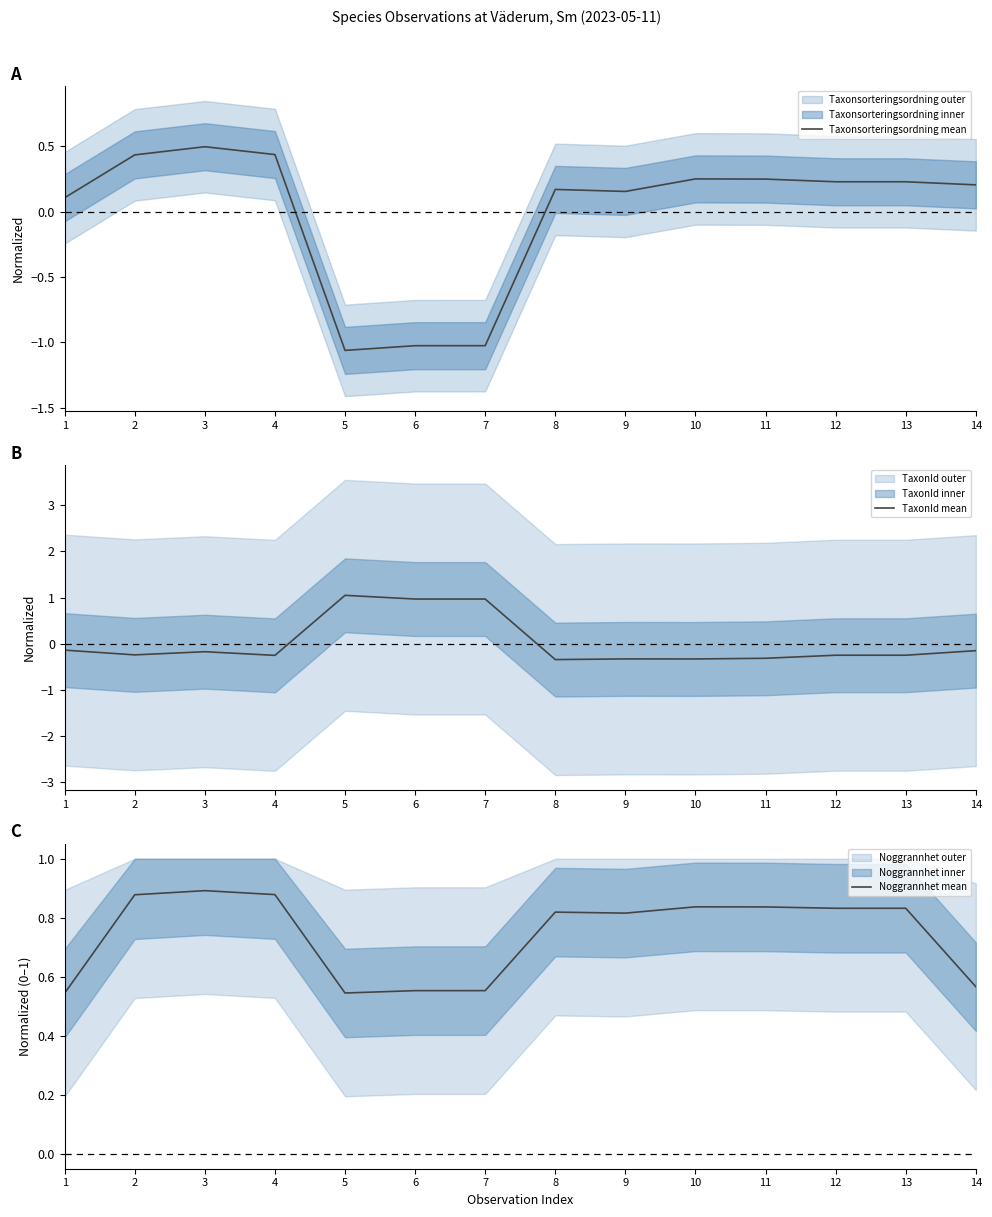

How many lines are shown in the chart?

3